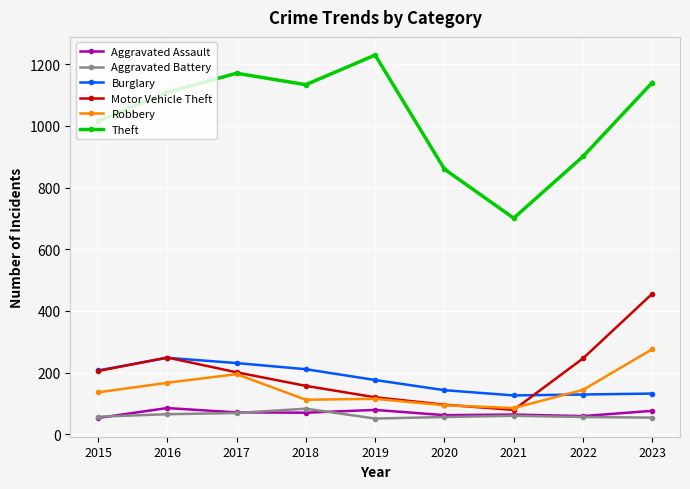

How many interior local valleys does the Burglary series have?

1